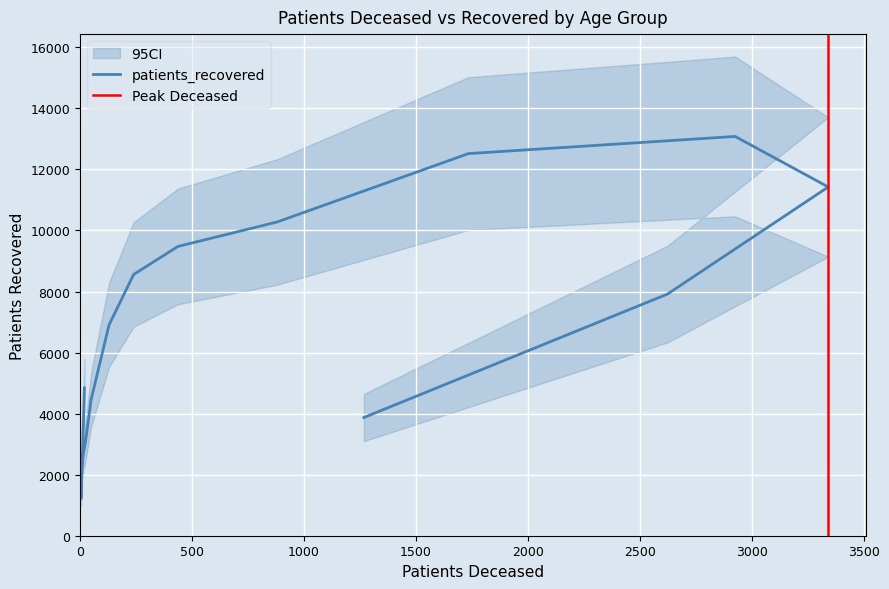

The value at 85 - 89 is 7917. True or false?

True